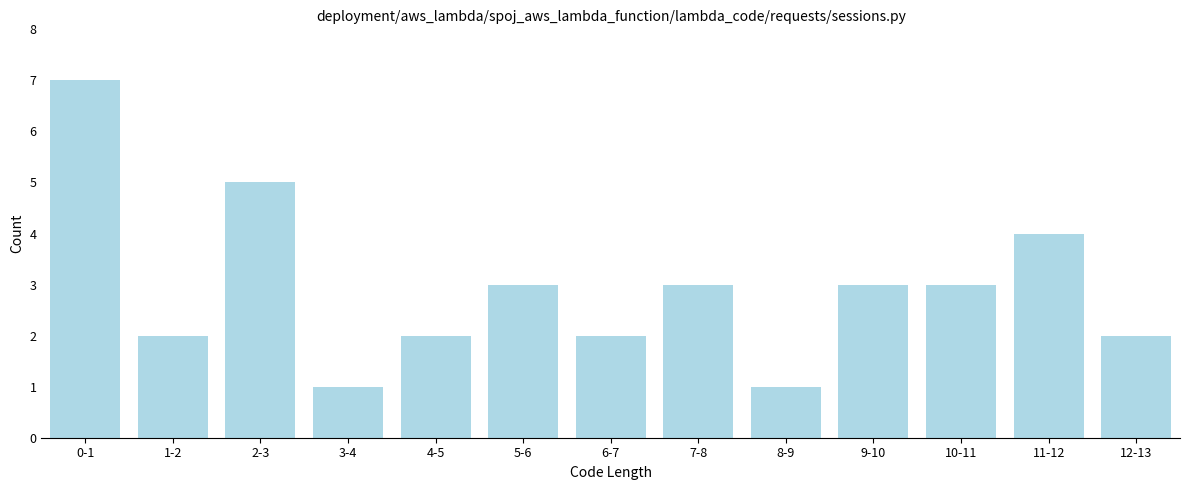

Reading left to right, what are all the values shown in this chart?

0-1=7	1-2=2	2-3=5	3-4=1	4-5=2	5-6=3	6-7=2	7-8=3	8-9=1	9-10=3	10-11=3	11-12=4	12-13=2